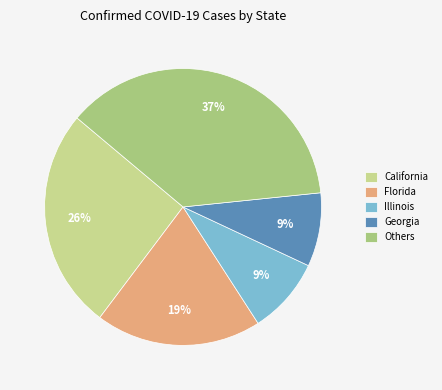

Combined, do Others and Florida account for over 50%?

Yes